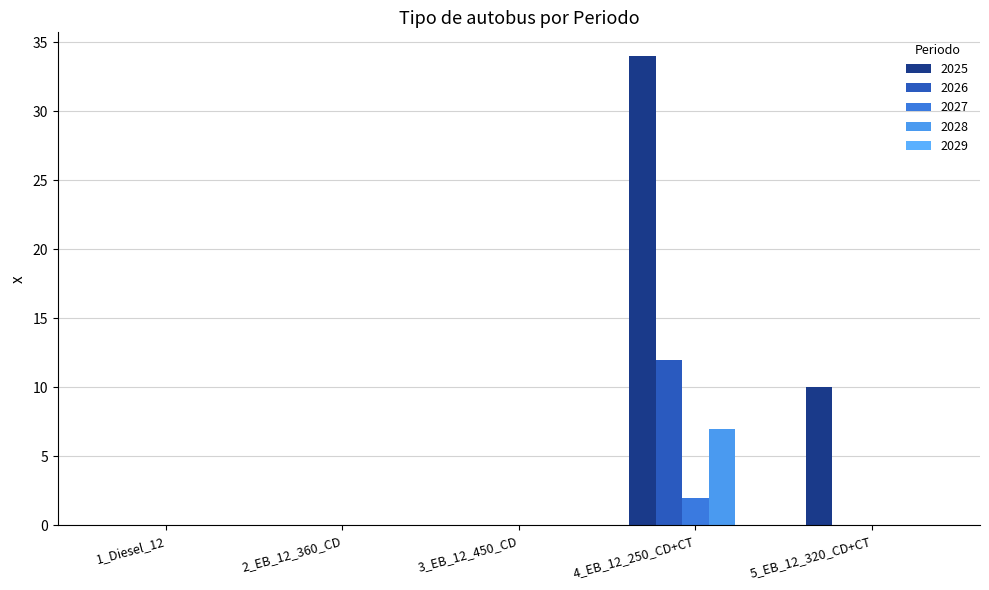

The 2026 series shows 10 at 4_EB_12_250_CD+CT. True or false?

False